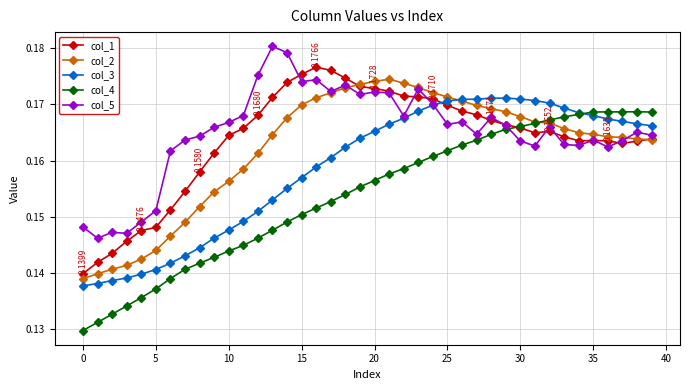

Count the col_4 values in the range 0 to 1.

40